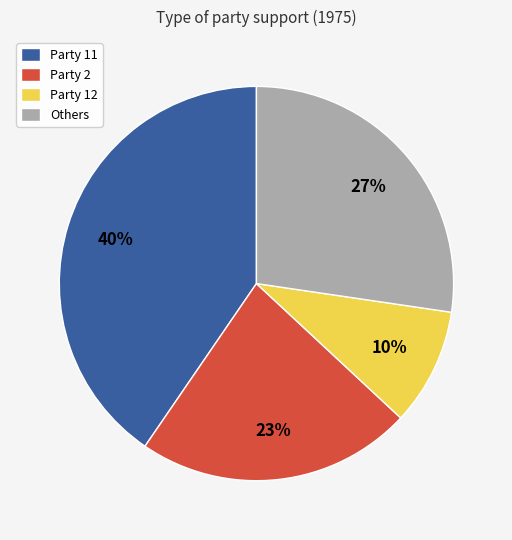

To the nearest percent, what is the combined percentage of Party 11 and Party 12?

50%